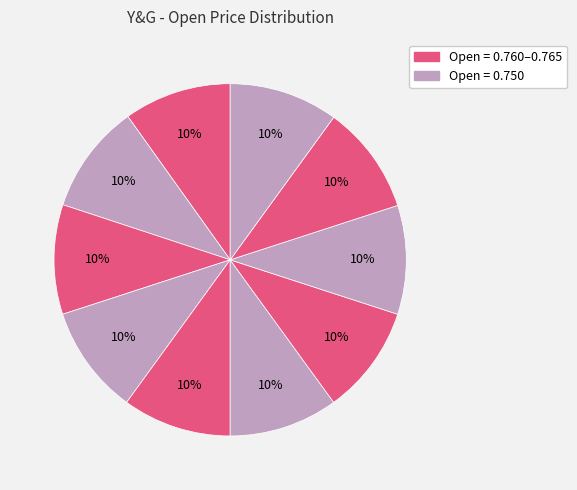

How many segments does this pie chart have?

10